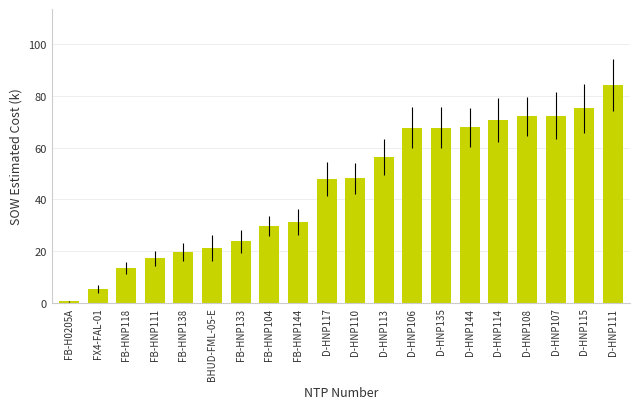

What position from the right is D-HNP113?

9